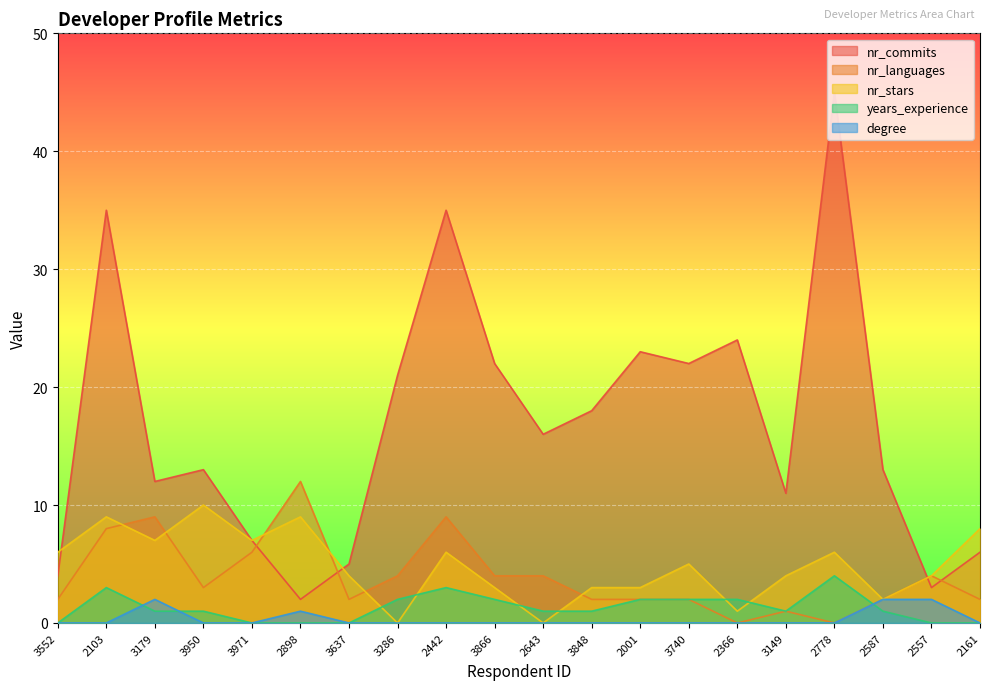

The nr_languages series shows 1 at 3637. True or false?

False